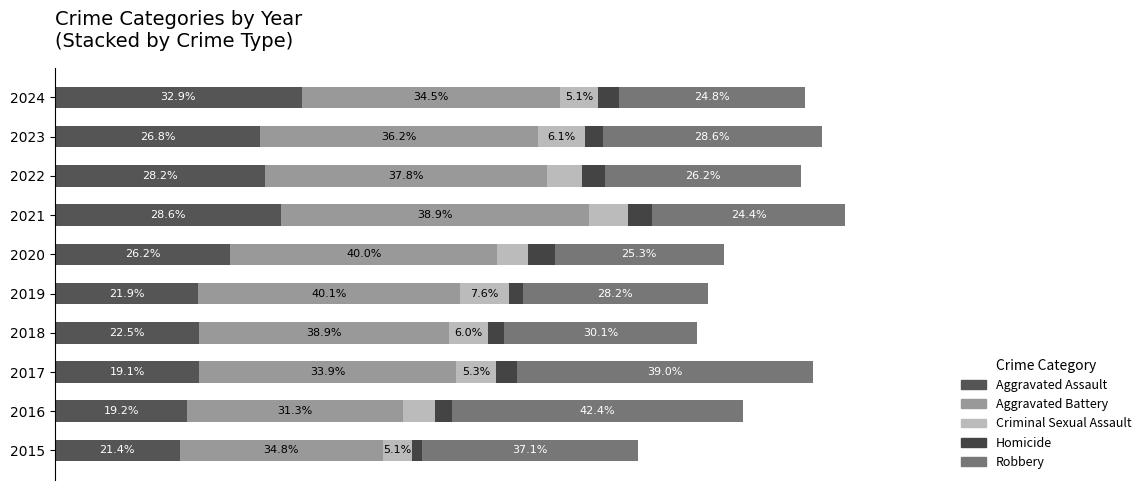

Reading left to right, transcribe all the data shown in this chart.

Aggravated Assault: 194	206	225	225	223	273	352	327	320	384
Aggravated Battery: 316	336	400	389	407	416	479	439	432	403
Criminal Sexual Assault: 46	50	62	60	77	48	61	55	73	59
Homicide: 15	26	33	25	22	41	38	36	28	32
Robbery: 337	454	460	301	287	263	300	304	341	290